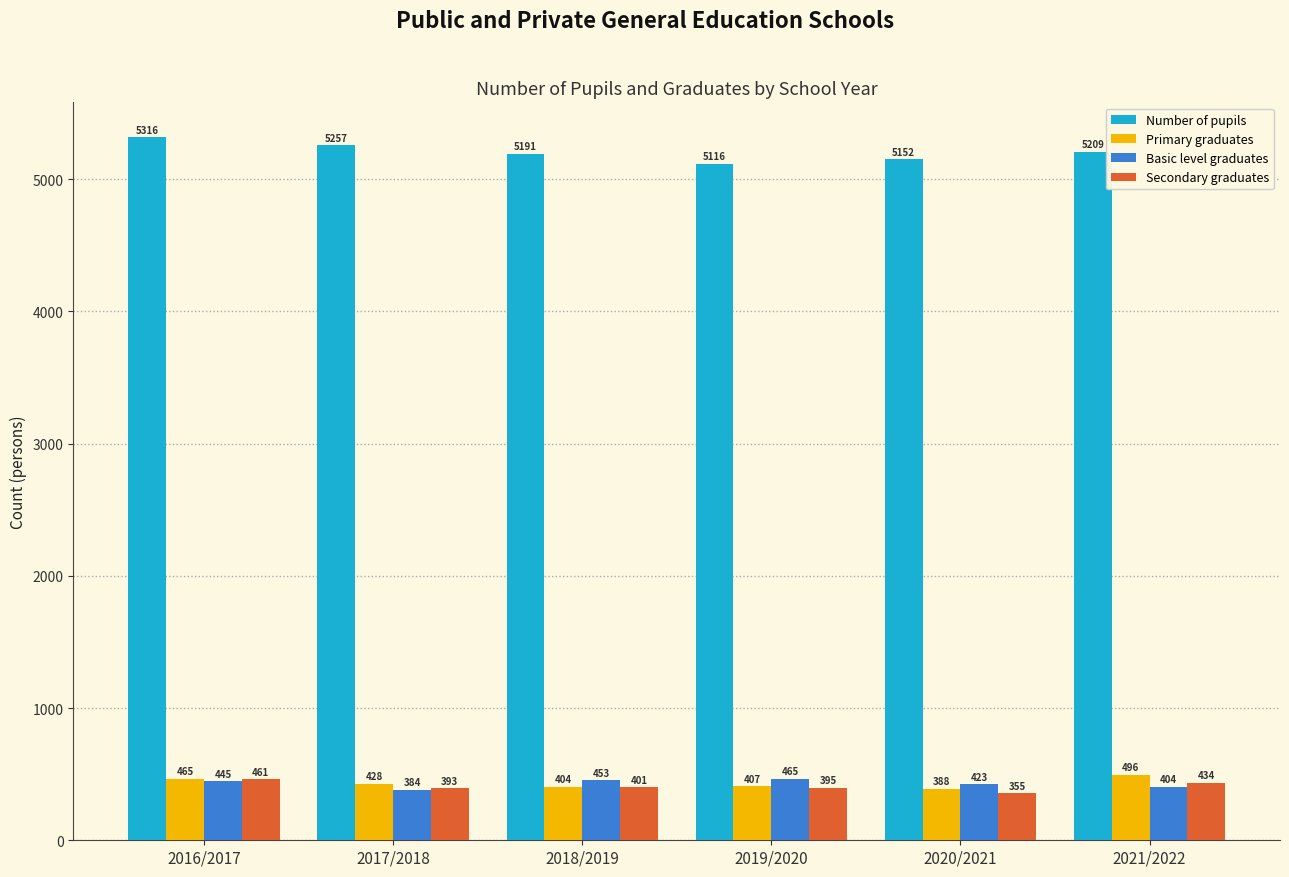

Rank the series by their maximum value, from highest to lowest.

Number of pupils, Primary graduates, Basic level graduates, Secondary graduates